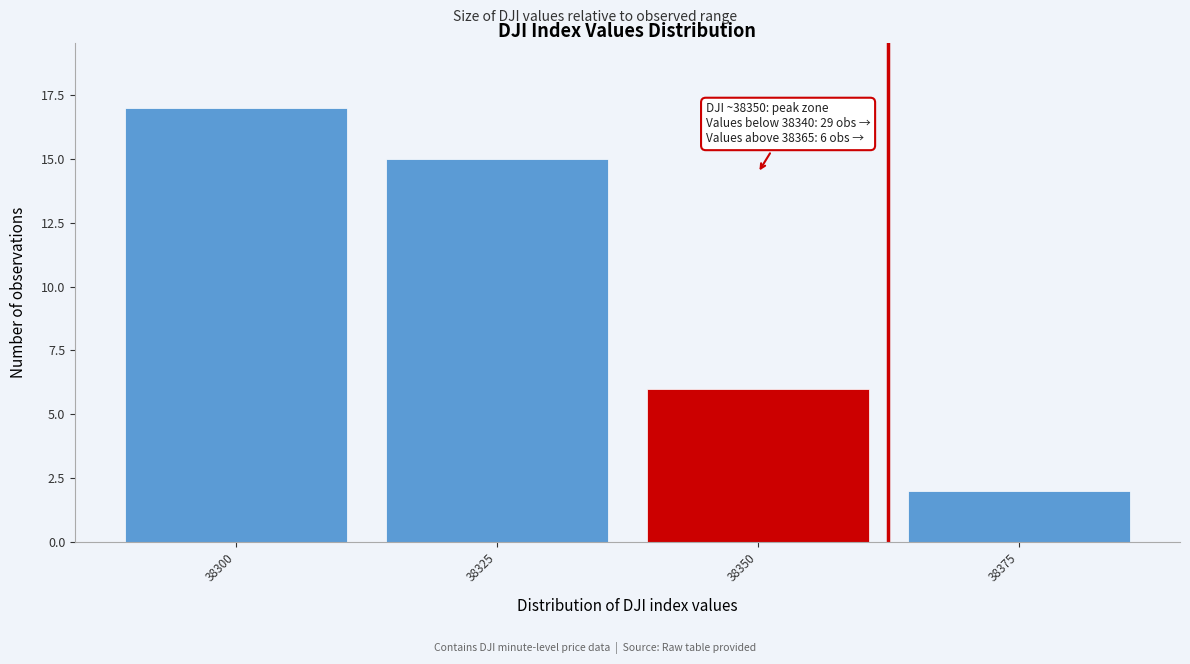

Reading left to right, list all the values displayed in this chart.

17	15	6	2